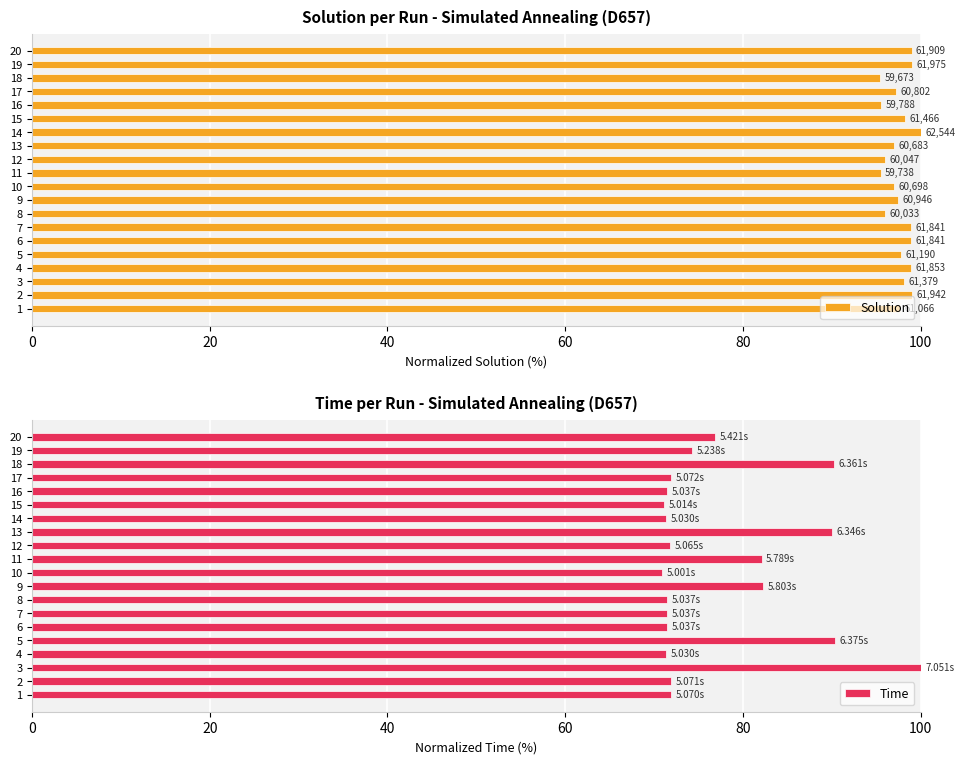

What is the difference between the Time values at 20 and 15?

5.8